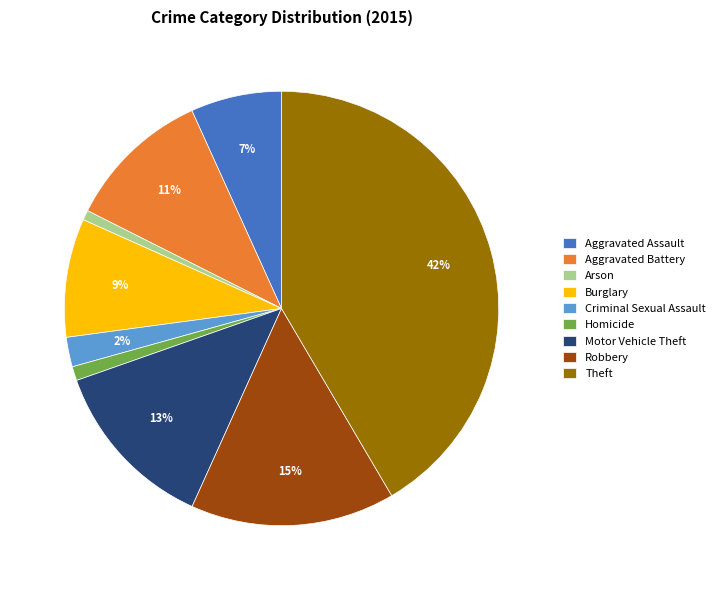

The Burglary slice represents 1% of the pie. True or false?

False